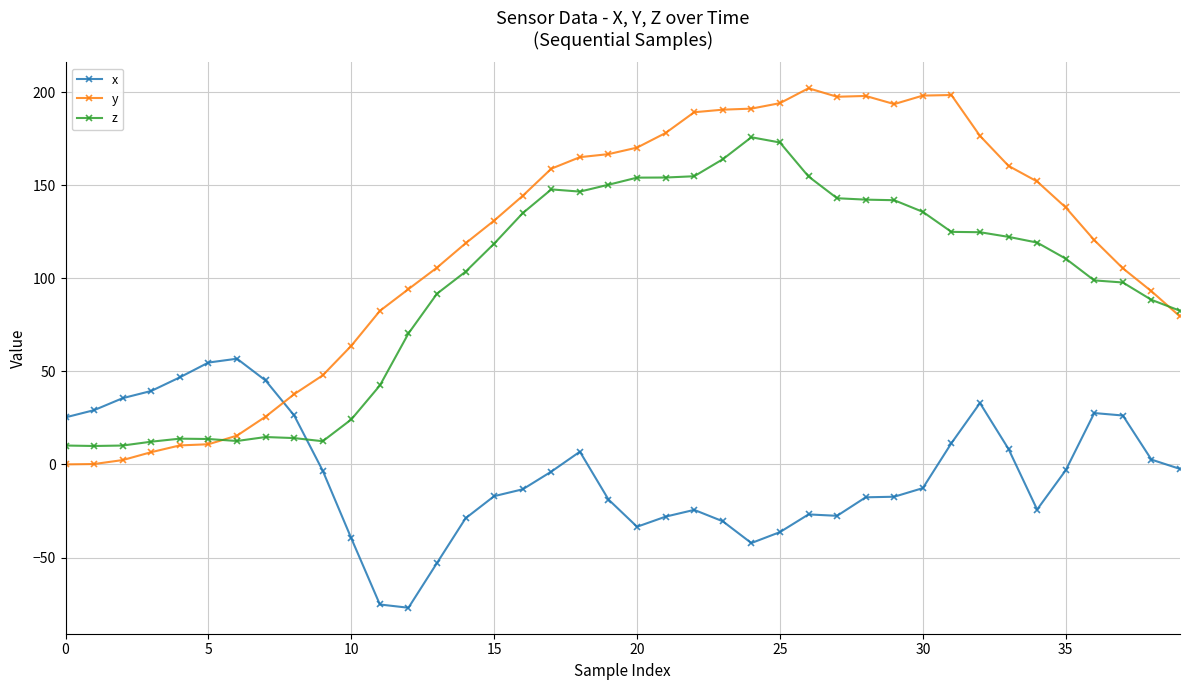

Which series has the widest spread of values?

y